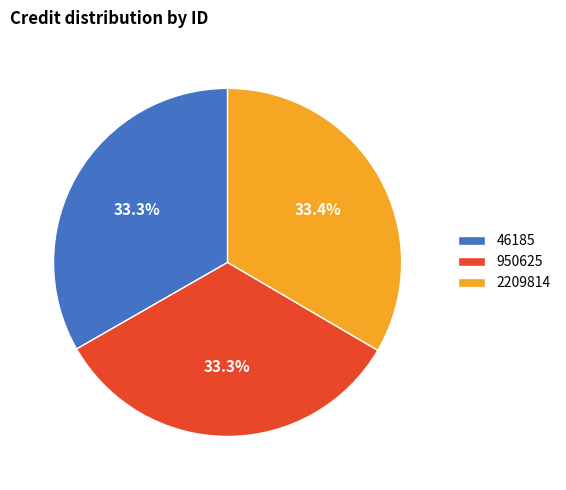

Is it true that 2209814 is 33% of the pie?

True